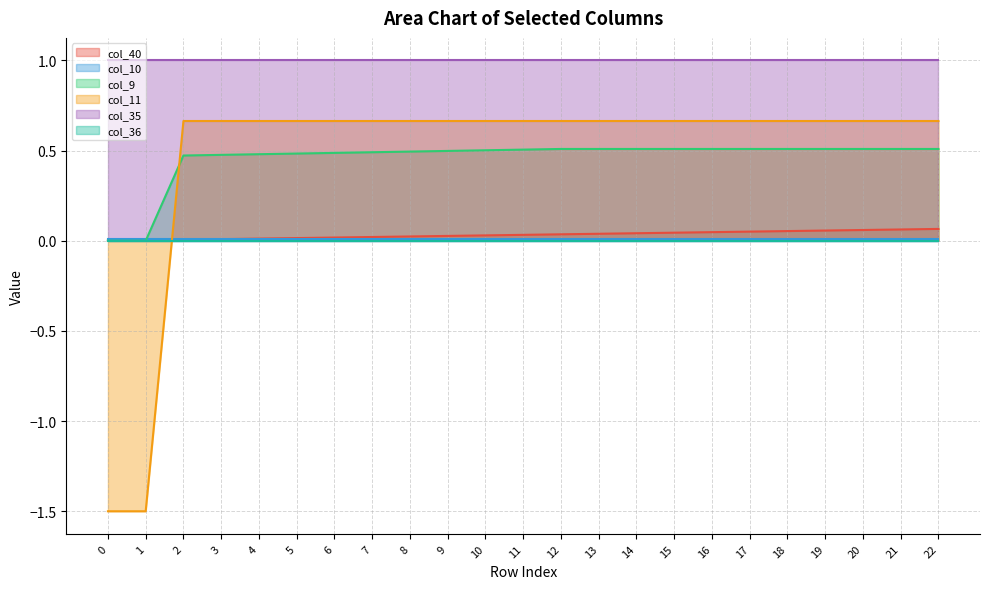

The col_40 series shows 0.0 at 4. True or false?

True